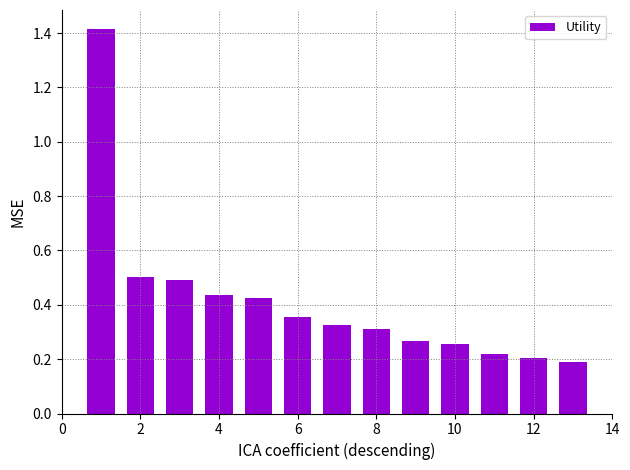

How many series are shown in this chart?

1